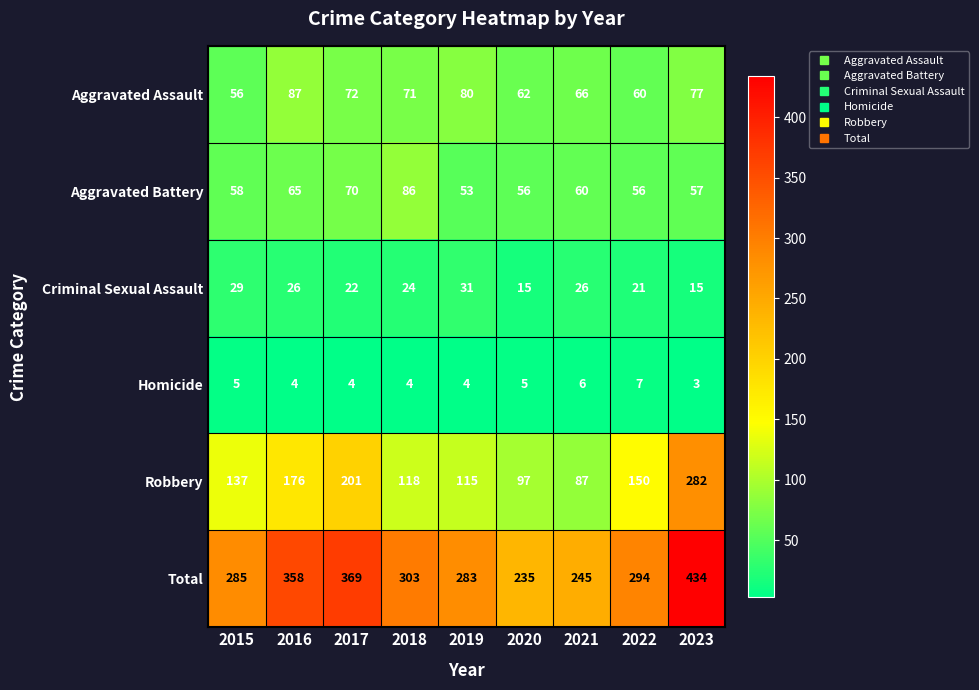

At which label does Aggravated Assault reach its minimum?

2015